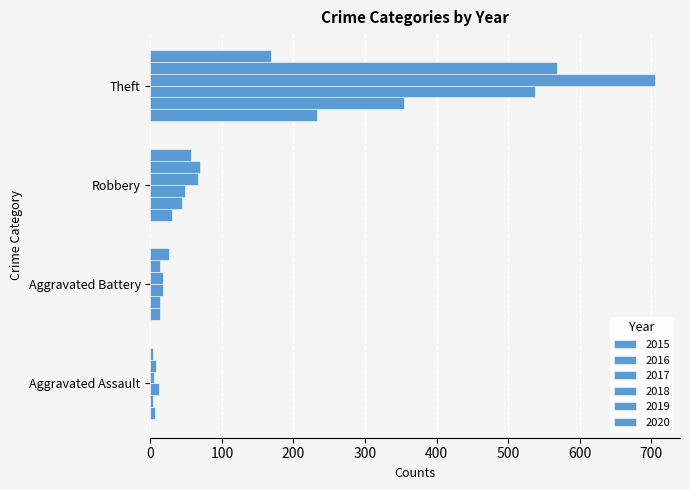

True or false: 2017 has a value of 24 at Aggravated Battery.

False